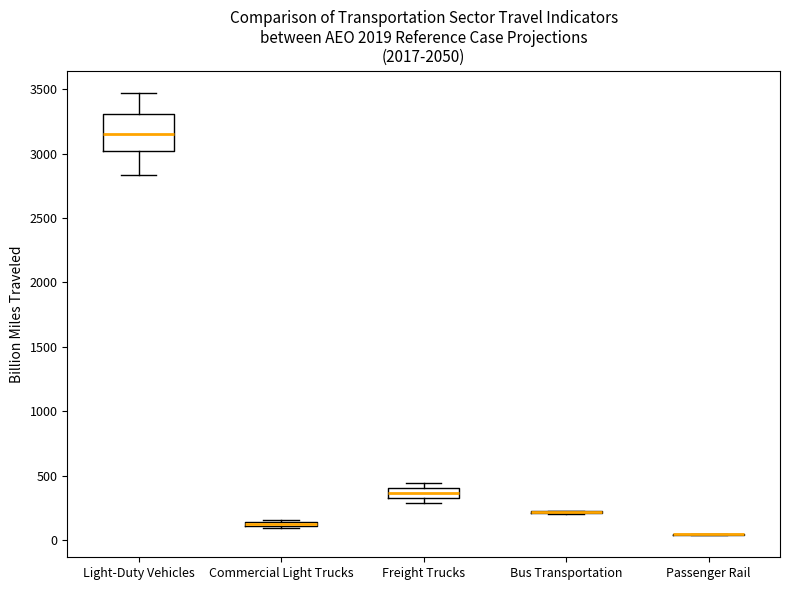

Comparing the boxes themselves (not the whiskers), which one is the tallest?

Light-Duty Vehicles